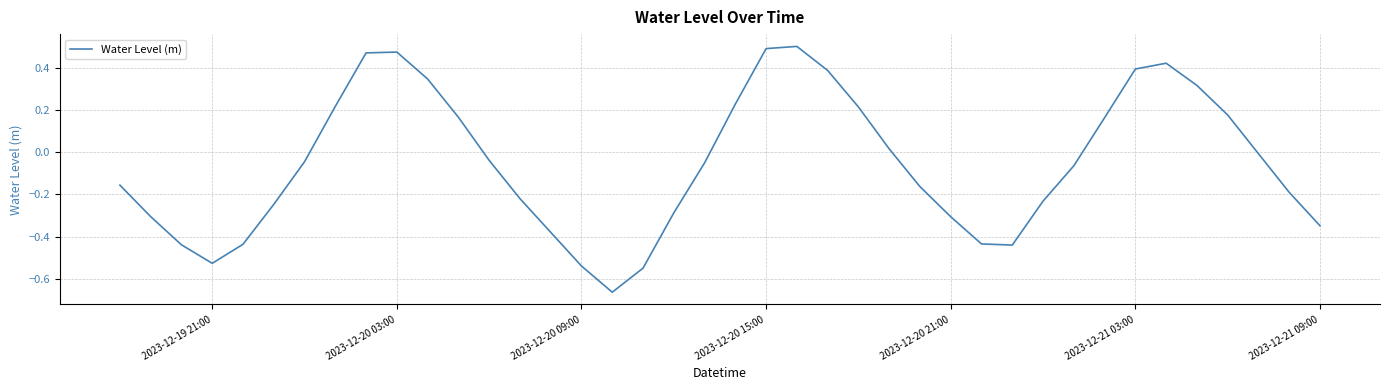

How many values exceed 0?

16